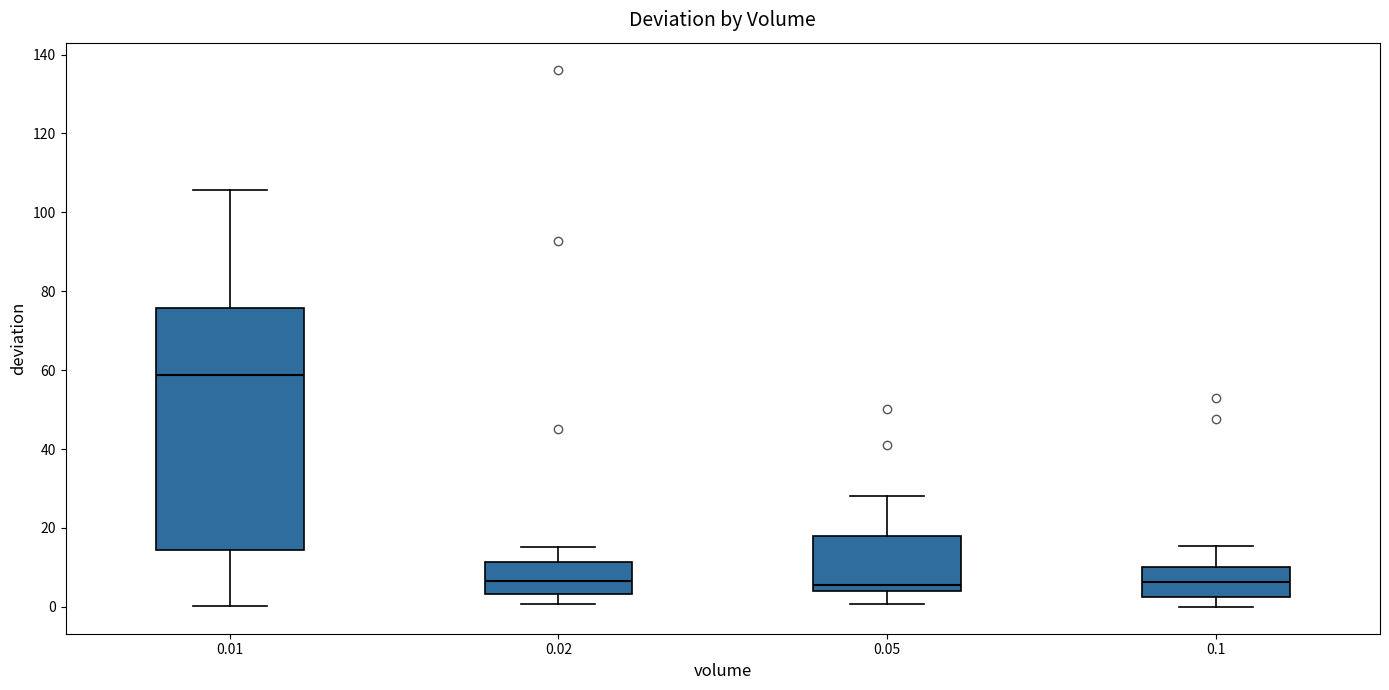

Comparing the boxes themselves (not the whiskers), which one is the tallest?

0.01